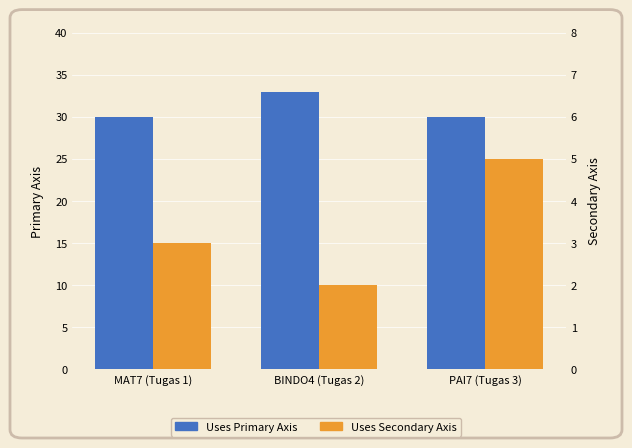

Is it true that Uses Primary Axis equals 33 at BINDO4 (Tugas 2)?

True